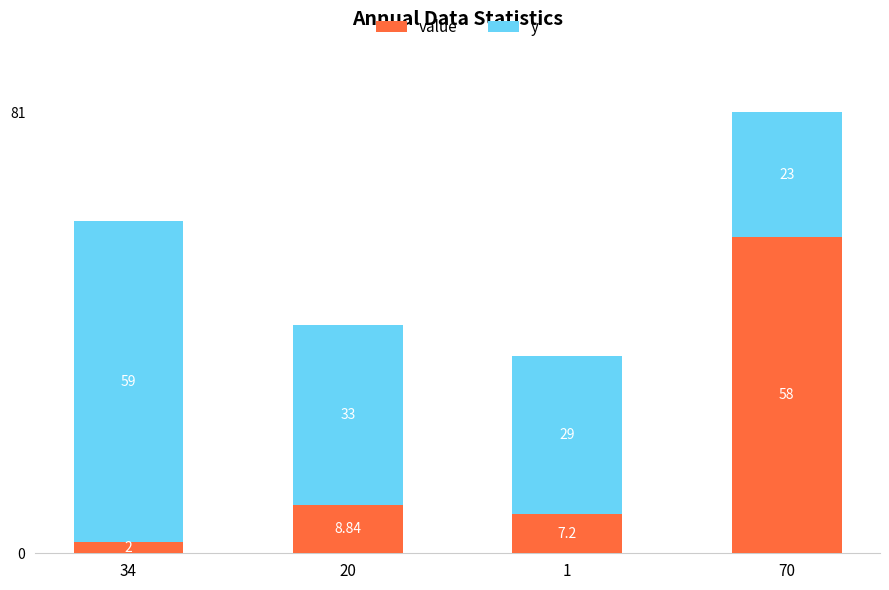

What is the average value of the value series?

19.0